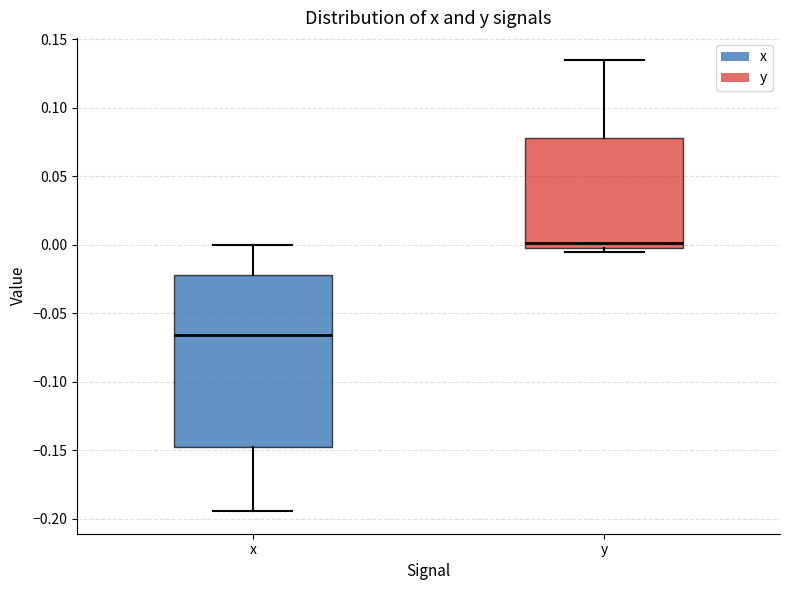

Reading left to right, read every box against the y-axis: the position of its median line, the range the box covers, and the ends of its whiskers. The values are not printed on the chart, so give them approximately, as read against the axis.

x: median -0.065, box -0.150 to -0.020, whiskers -0.195 to 0.000
y: median 0.000, box -0.005 to 0.080, whiskers -0.005 (just below the box's lower edge) to 0.135